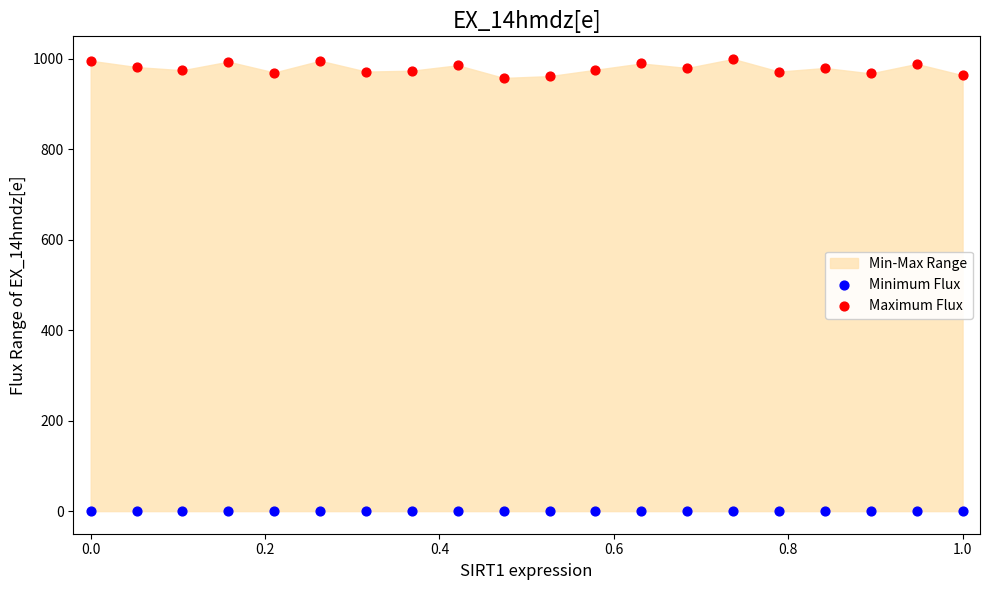

Which series reaches the maximum Y coordinate?

Maximum Flux